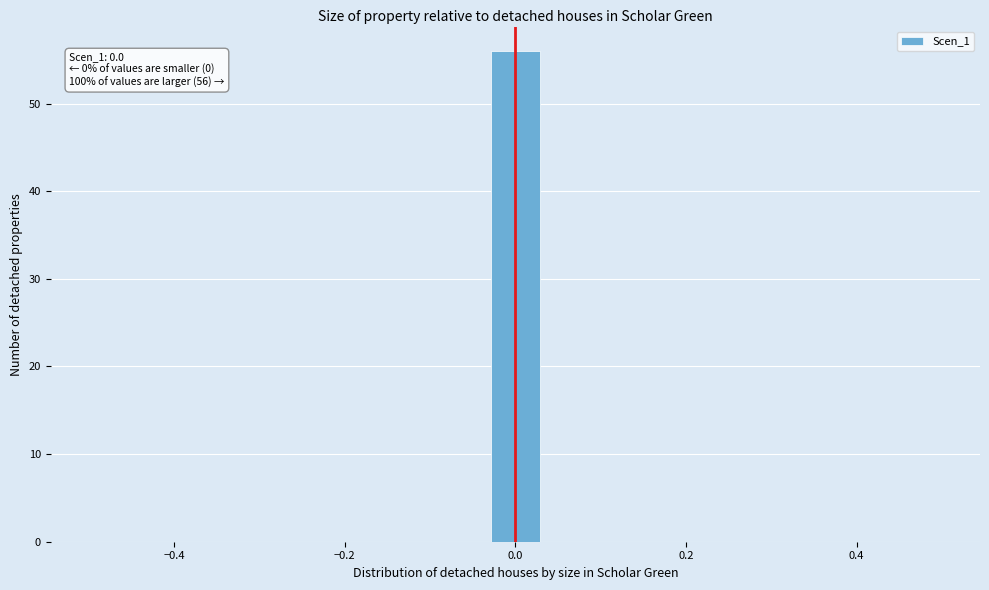

Around what value on the x-axis is the tallest bar? Give the approximate position of its centre, as read against the axis.

0.00